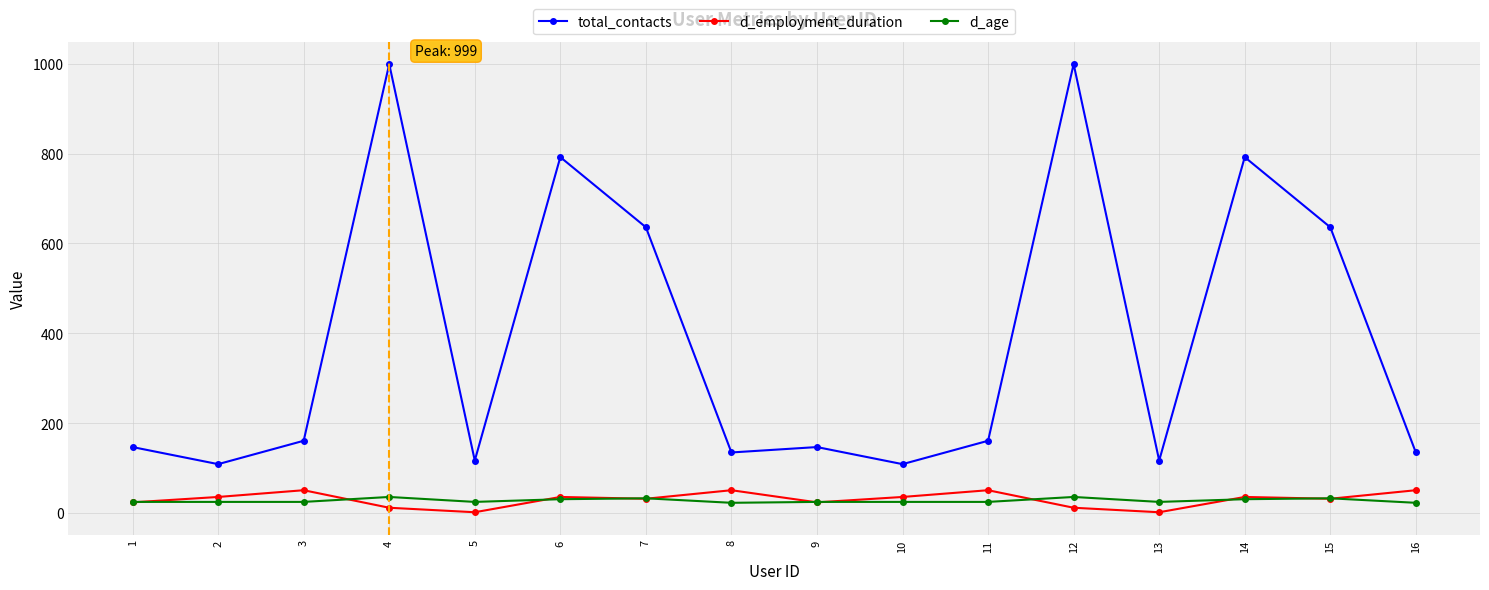

At which category does total_contacts reach its first local valley?

2